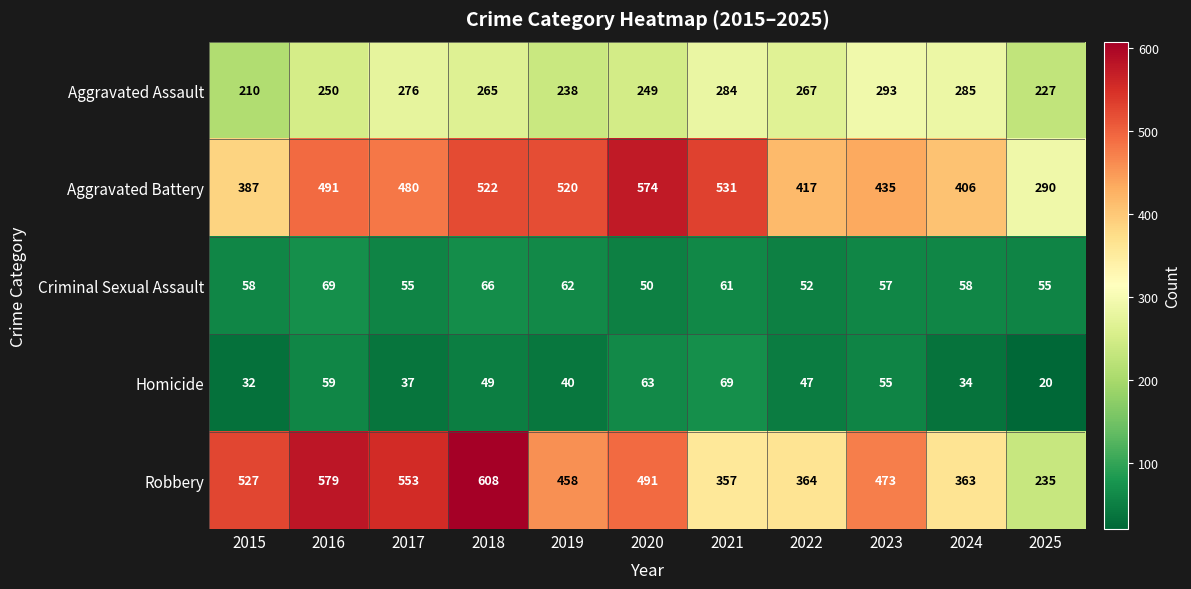

Count the number of data series in this chart.

5